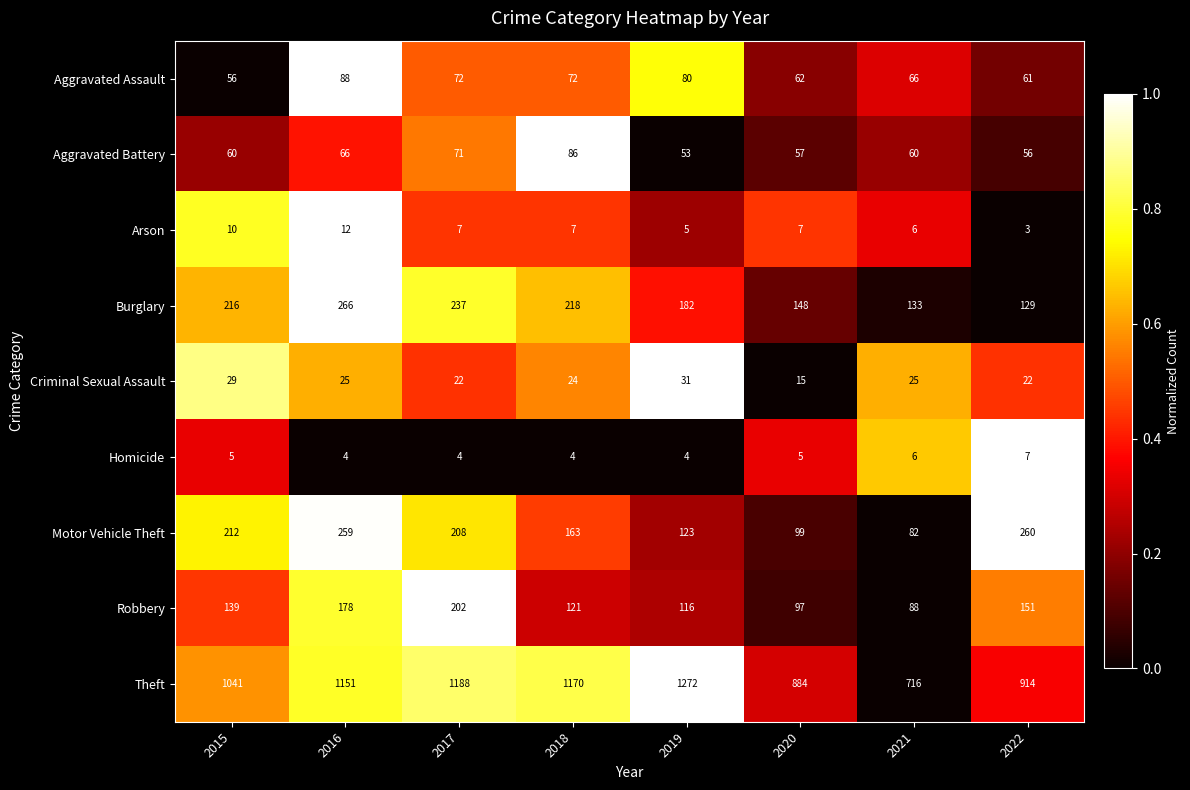

At which category is the sum across all series the highest?

2016